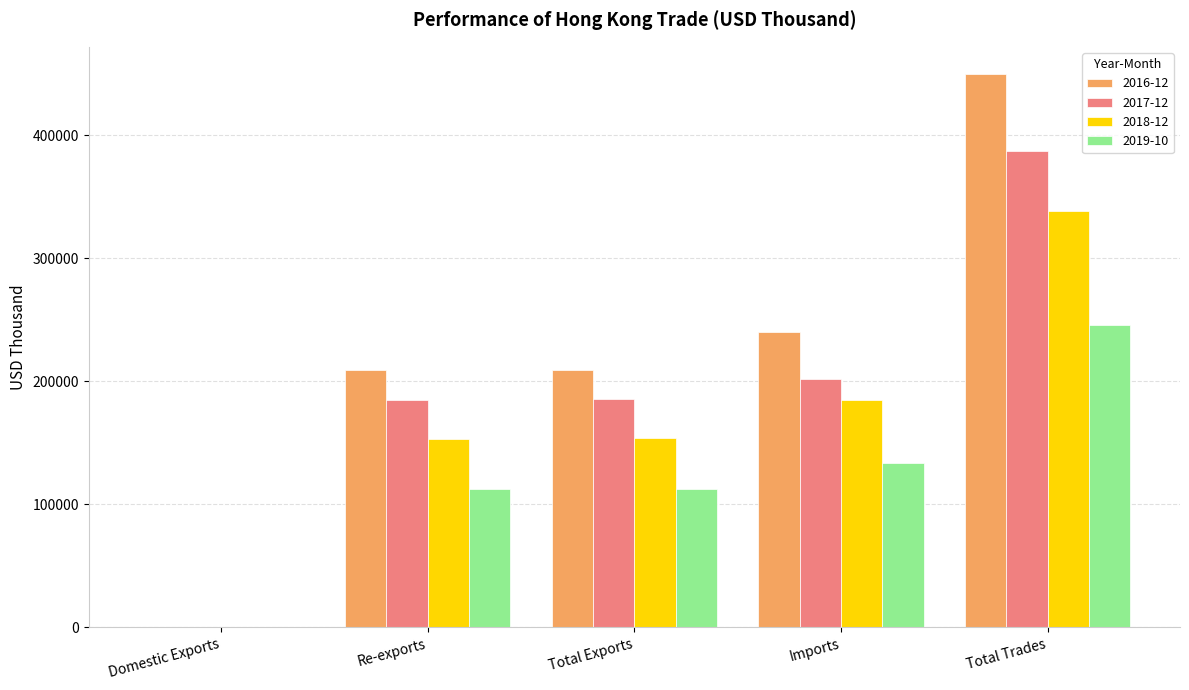

Which series has the largest total across all categories?

2016-12